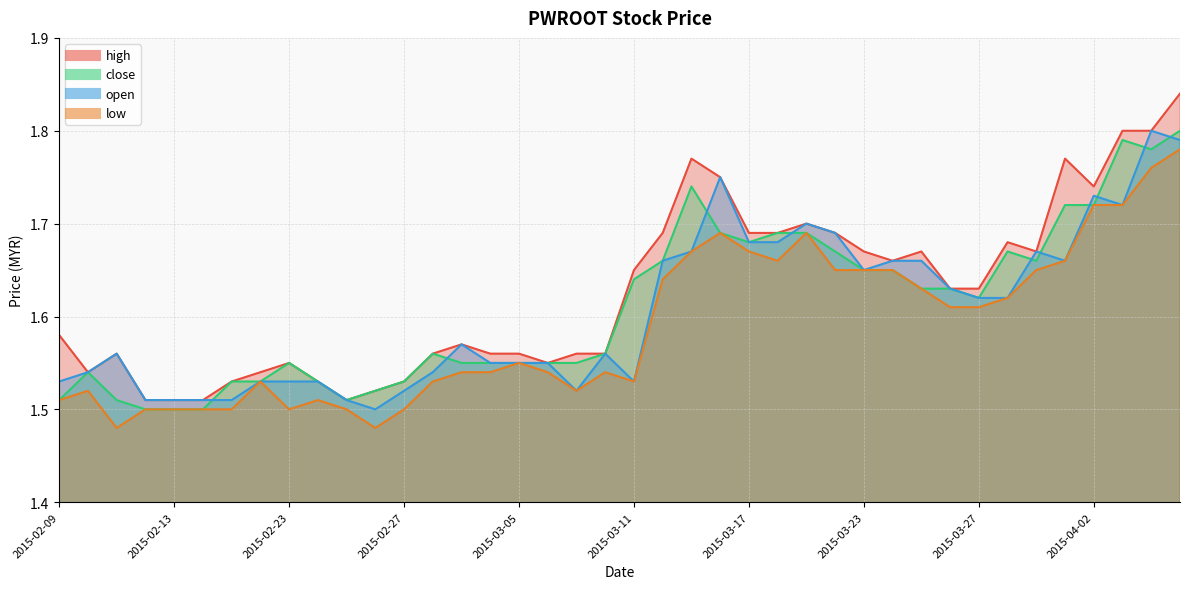

Count the high values in the range 1 to 2.

40